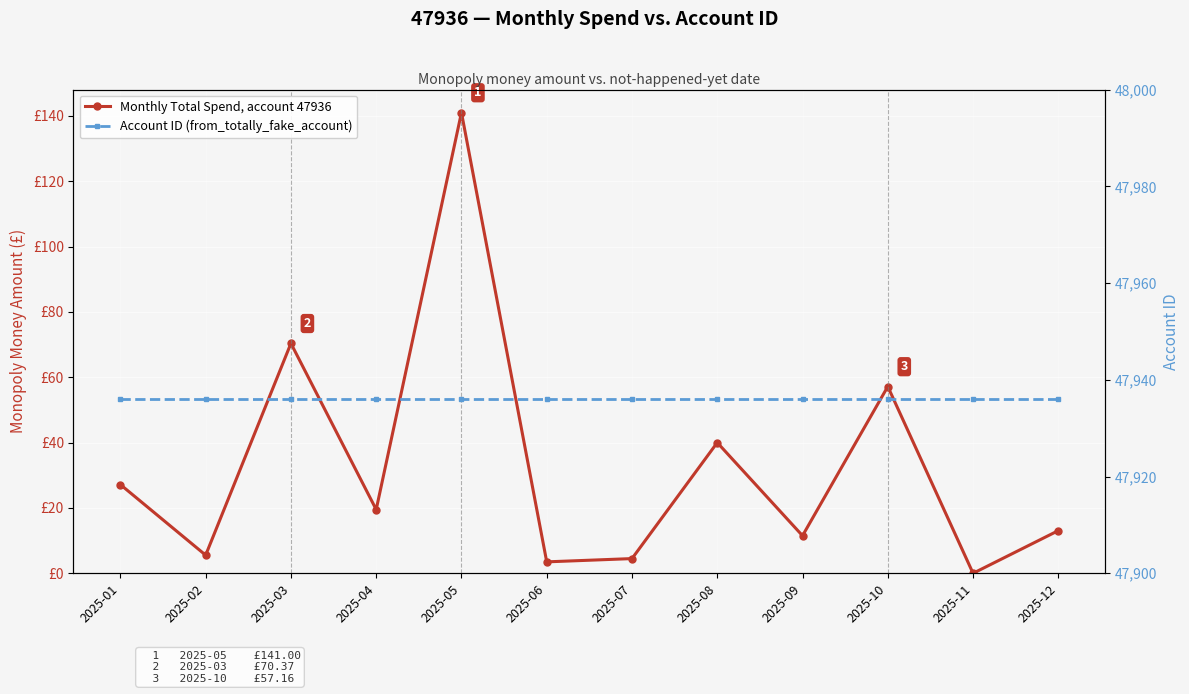

Is it true that Monthly Total Spend, account 47936 equals 3.5 at 2025-06?

True